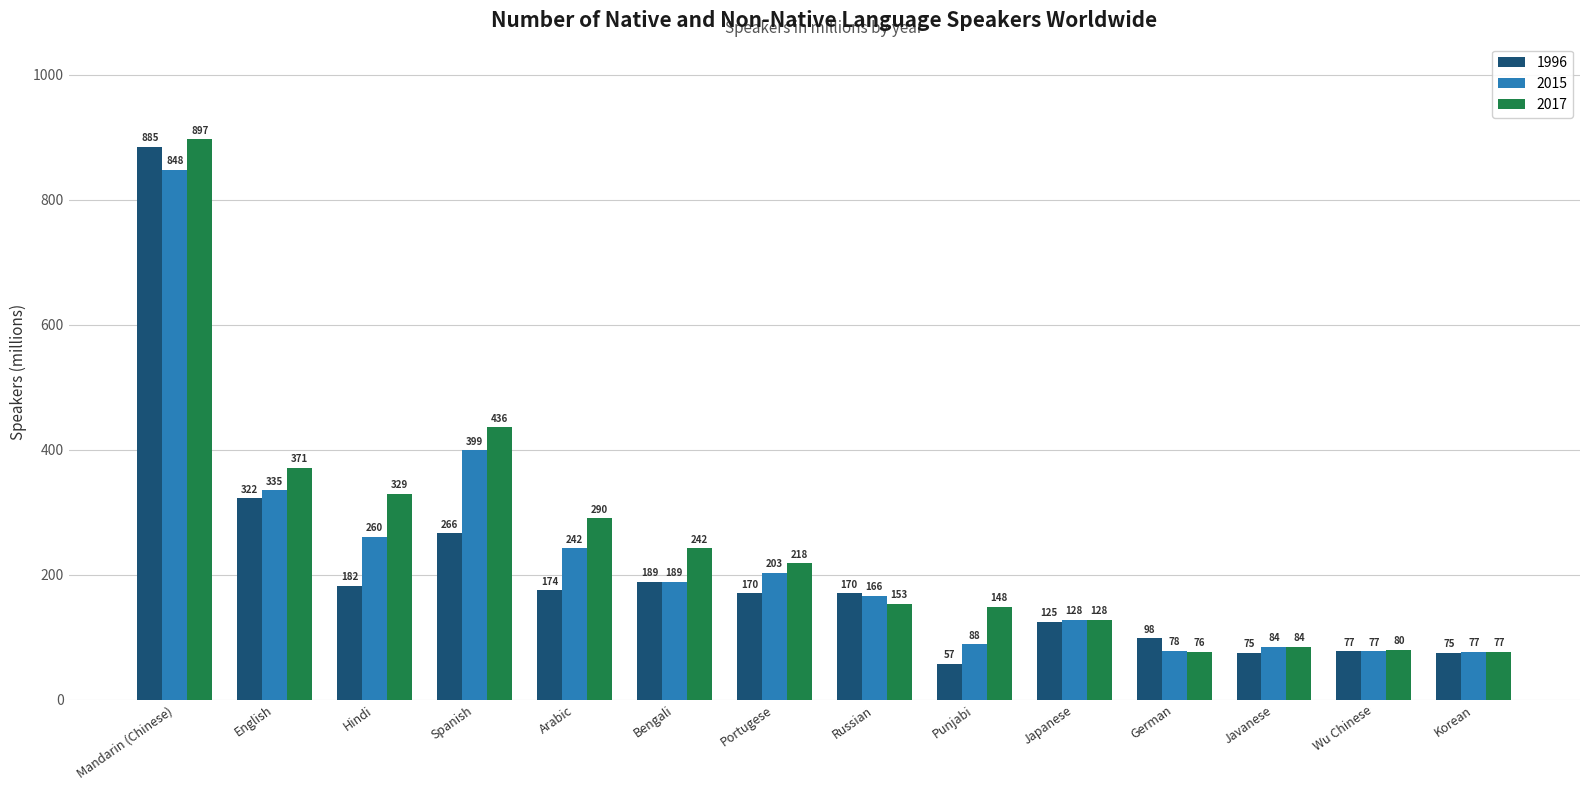

At which category does the chart reach its minimum across all series?

Punjabi